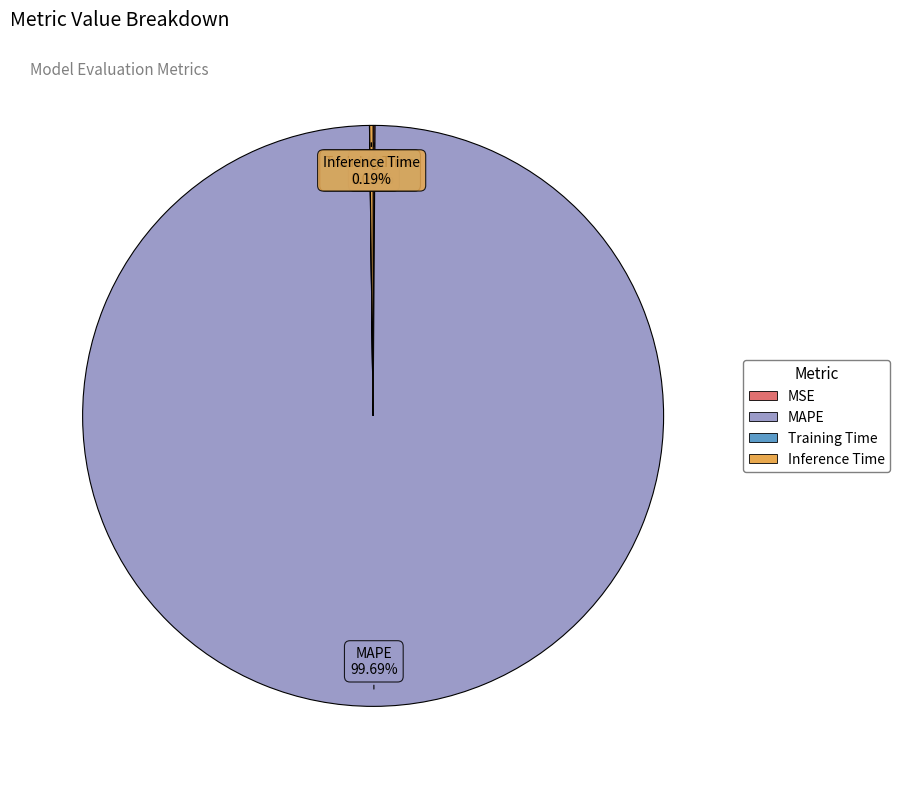

Which slice is the largest?

MAPE